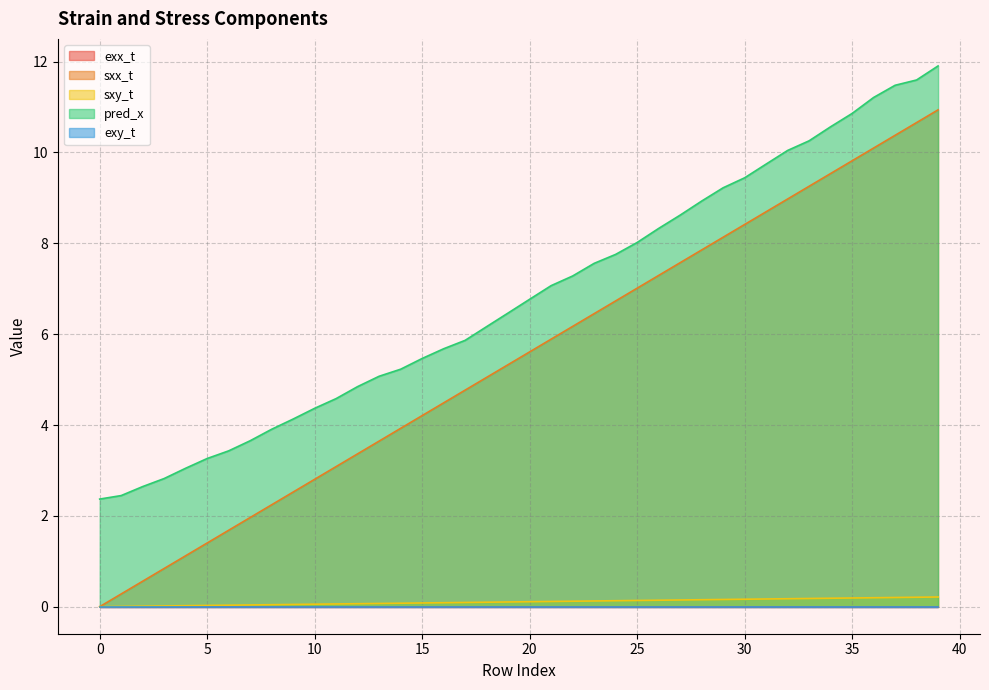

True or false: sxy_t and exx_t intersect in this chart.

False